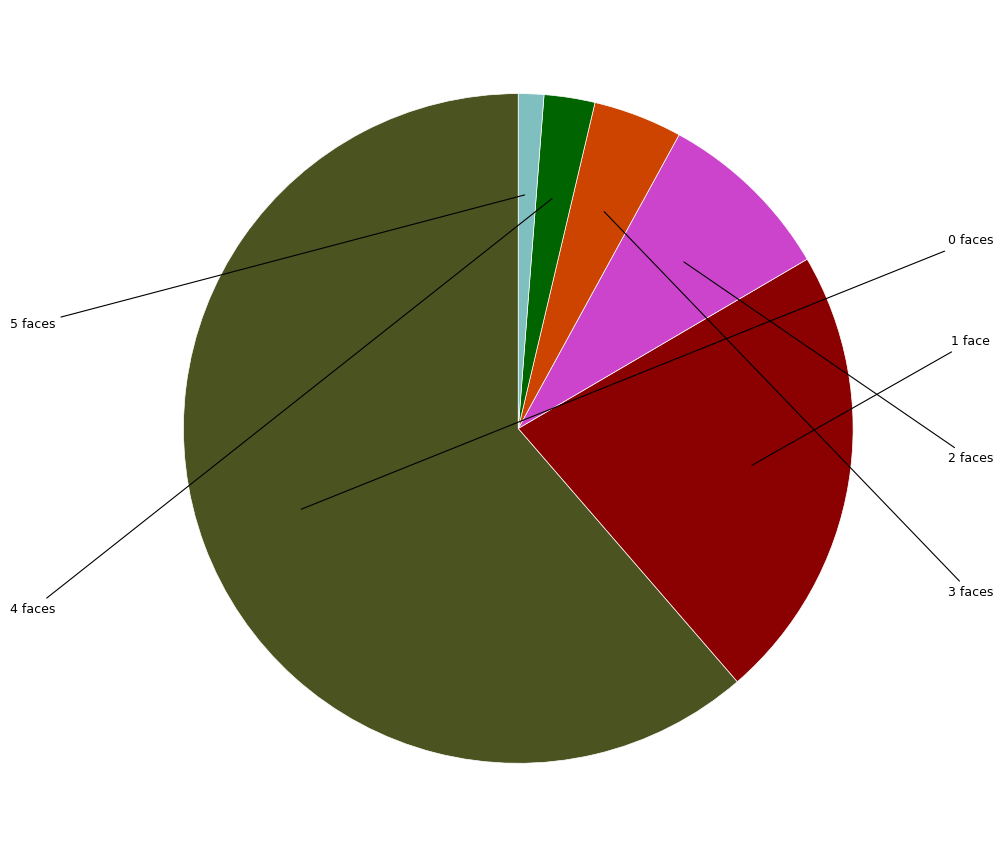

How many slices are in this pie chart?

6